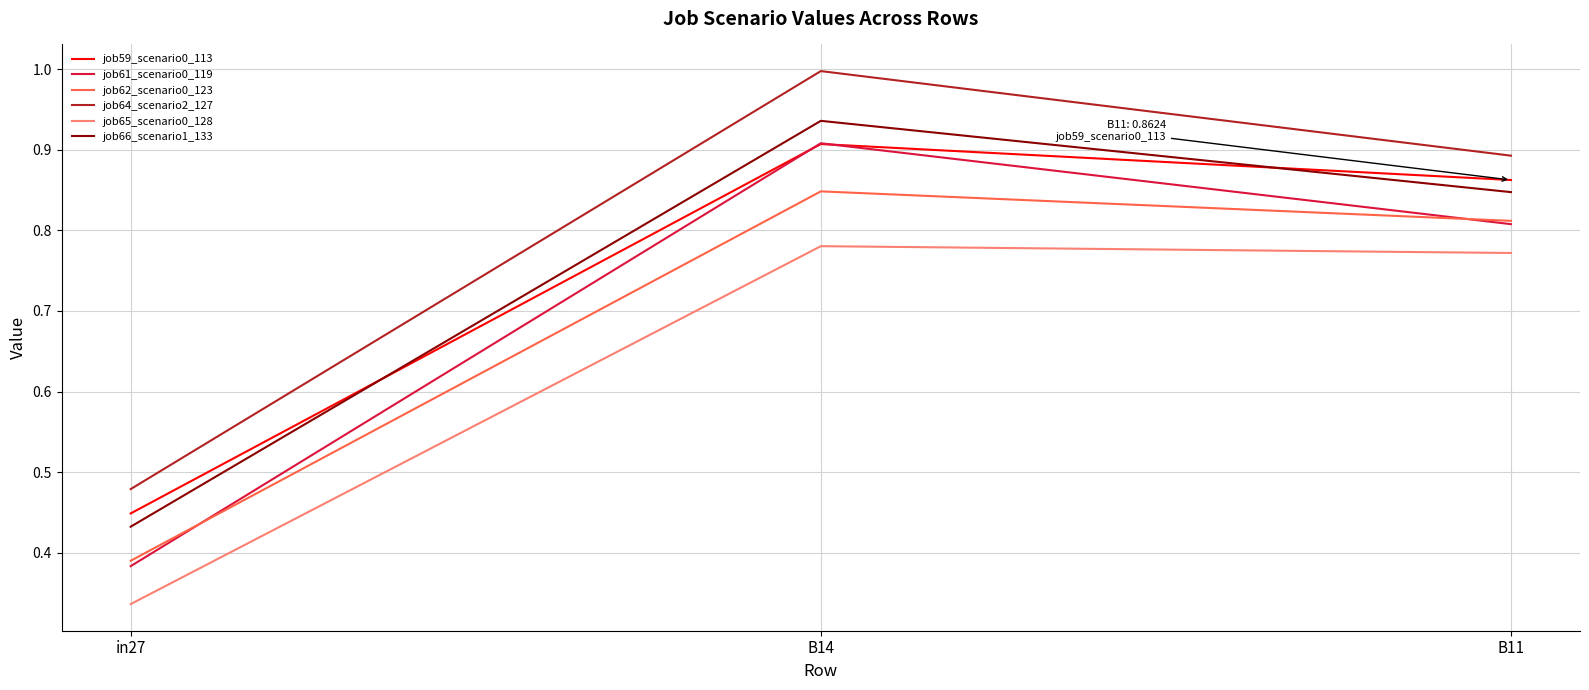

Count the number of data series in this chart.

6